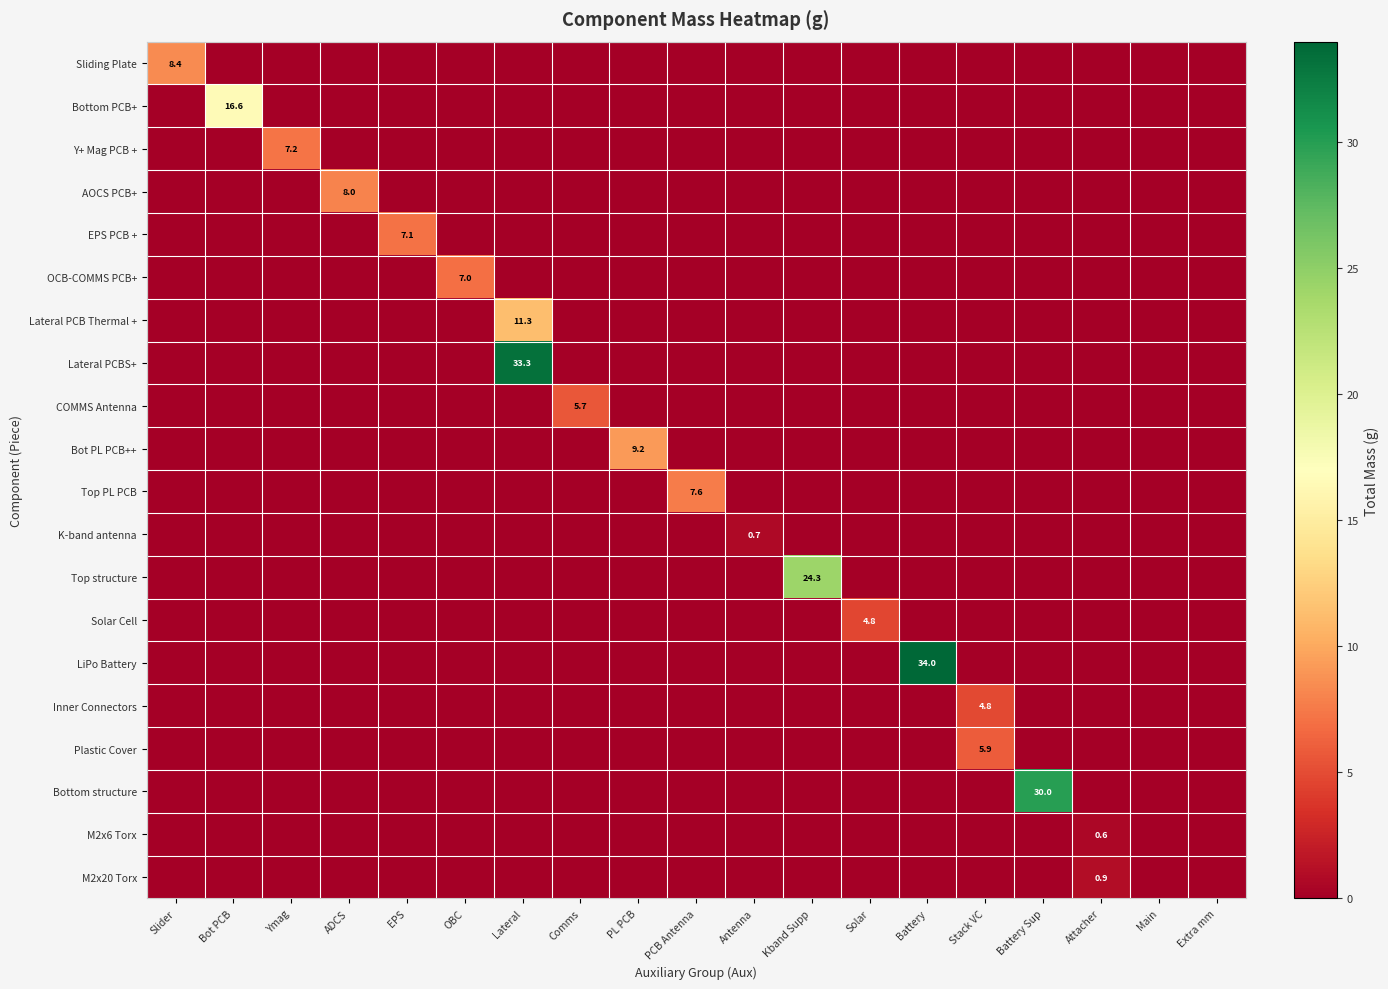

The AOCS PCB+ series shows 0.0 at Slider. True or false?

True